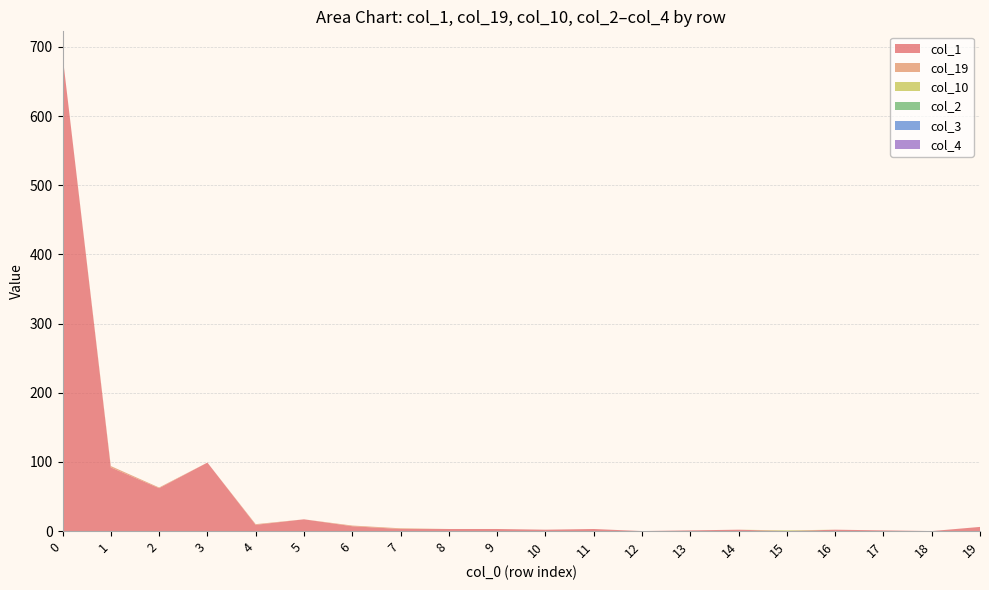

Reading right to left, extract all data points from this chart.

col_1: 19=6	18=0	17=1	16=2	15=0	14=2	13=1	12=0	11=3	10=2	9=3	8=3	7=3	6=7	5=17	4=9	3=99	2=62	1=92	0=688
col_19: 19=0	18=0	17=0	16=0	15=0	14=0	13=0	12=0	11=0	10=0	9=0	8=0	7=1	6=1	5=0	4=1	3=0	2=1	1=2	0=0
col_10: 19=0	18=0	17=0	16=0	15=1	14=0	13=0	12=0	11=0	10=0	9=0	8=0	7=0	6=0	5=0	4=0	3=0	2=0	1=0	0=0
col_2: 19=0	18=0	17=0	16=0	15=0	14=0	13=0	12=0	11=0	10=0	9=0	8=0	7=0	6=0	5=0	4=0	3=0	2=0	1=0	0=0
col_3: 19=0	18=0	17=0	16=0	15=0	14=0	13=0	12=0	11=0	10=0	9=0	8=0	7=0	6=0	5=0	4=0	3=0	2=0	1=0	0=0
col_4: 19=0	18=0	17=0	16=0	15=0	14=0	13=0	12=0	11=0	10=0	9=0	8=0	7=0	6=0	5=0	4=0	3=0	2=0	1=0	0=0